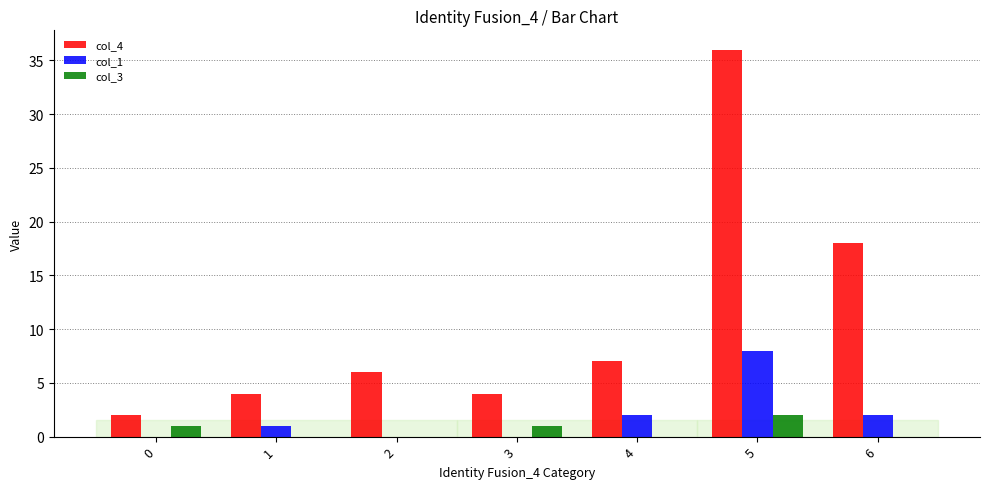

What are all the series names shown in the legend?

col_4, col_1, col_3